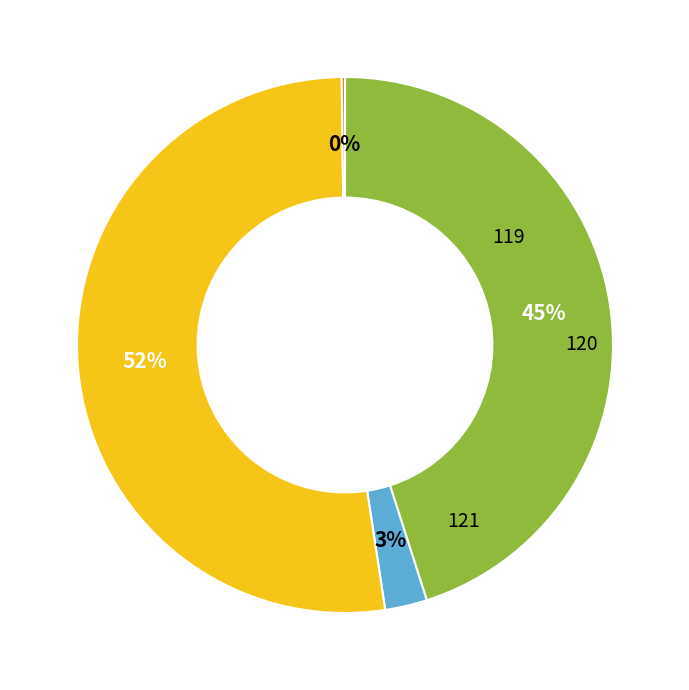

To the nearest percent, what is the average slice percentage?

25%